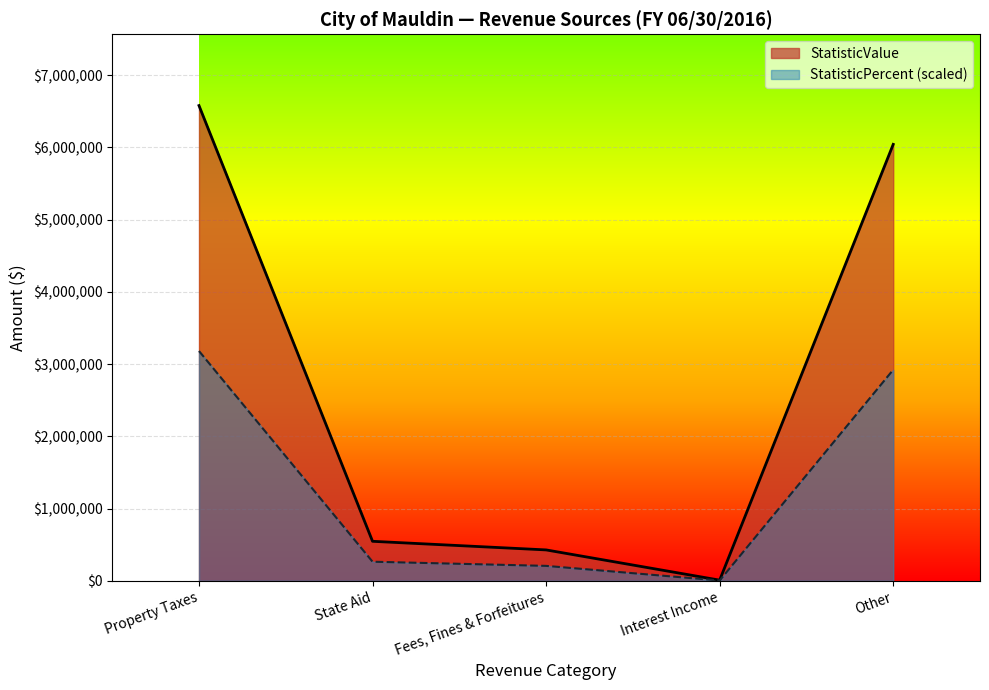

What is the maximum value shown in the chart?

6580162.0